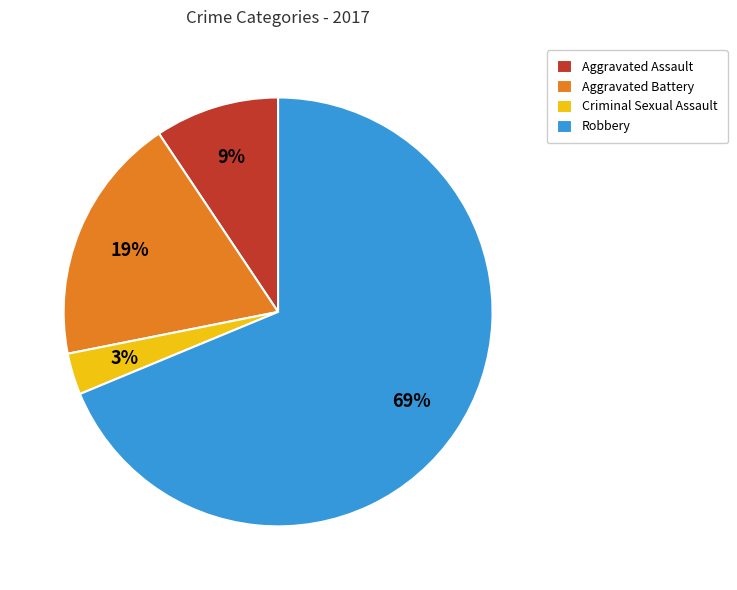

The Robbery slice represents 69% of the pie. True or false?

True